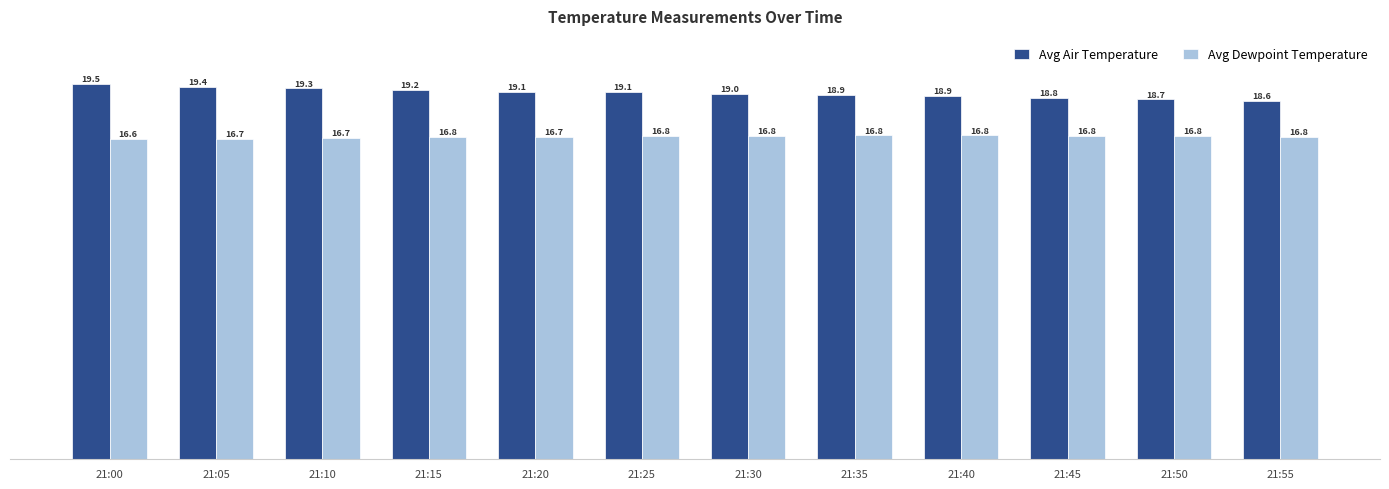

What is the difference between the maximum and second lowest values in the Avg Dewpoint Temperature series?

0.2